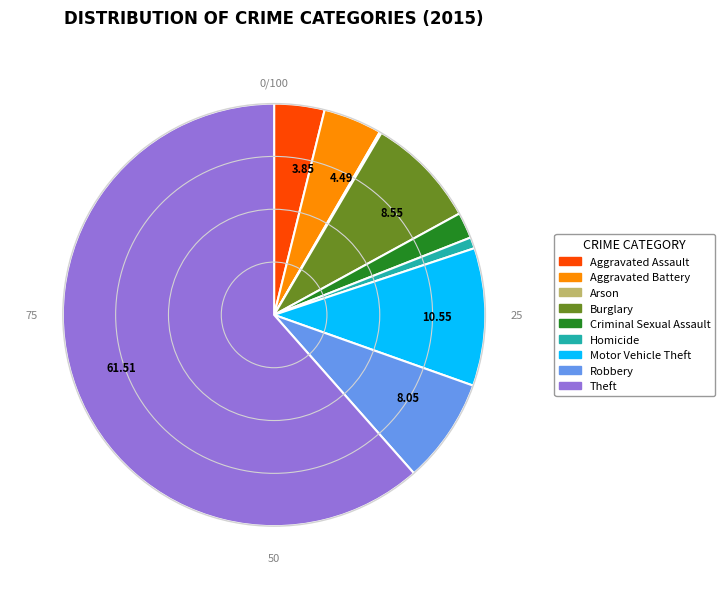

Does any single category account for the majority?

Yes